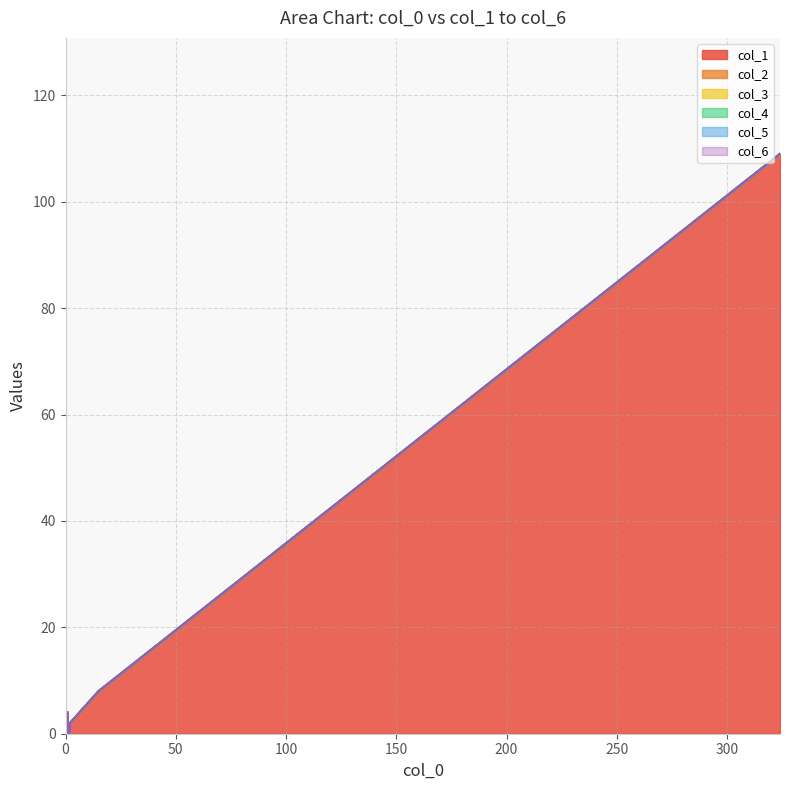

Reading right to left, list all the values displayed in this chart.

col_1: 2	0	0	0	0	0	0	0	0	0	0	0	0	0	0	1	4	0	8	109
col_2: 0	0	0	0	0	0	0	0	0	0	0	0	0	0	0	0	0	0	0	0
col_3: 0	0	0	0	0	0	0	0	0	0	0	0	0	0	0	0	0	0	0	0
col_4: 0	0	0	0	0	0	0	0	0	0	0	0	0	0	0	0	0	0	0	0
col_5: 0	0	0	0	0	0	0	0	0	0	0	0	0	0	0	0	0	0	0	0
col_6: 0	0	0	0	0	0	0	0	0	0	0	0	0	0	0	0	0	0	0	0